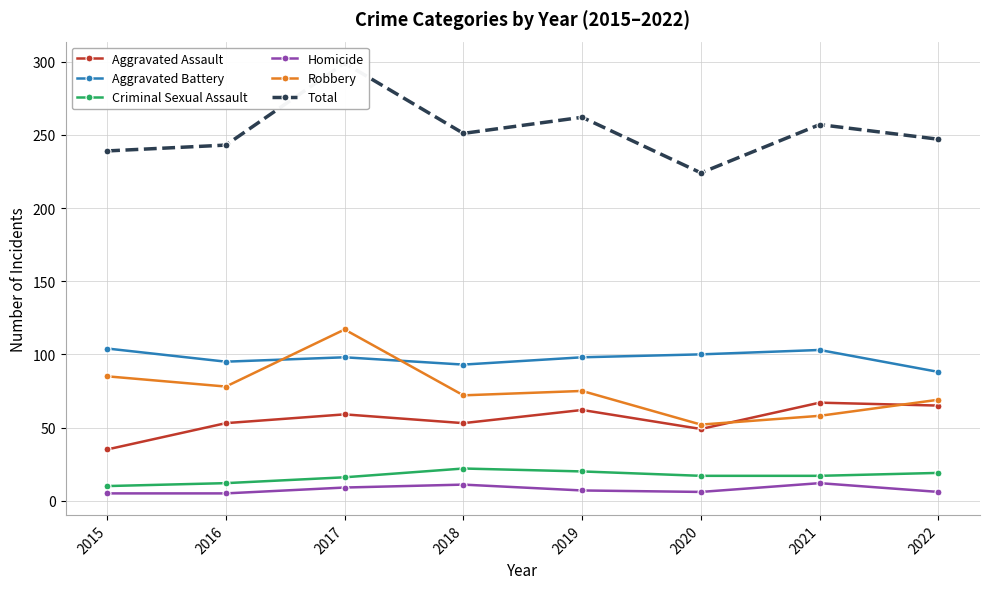

At how many categories does at least one series exceed 61?

8